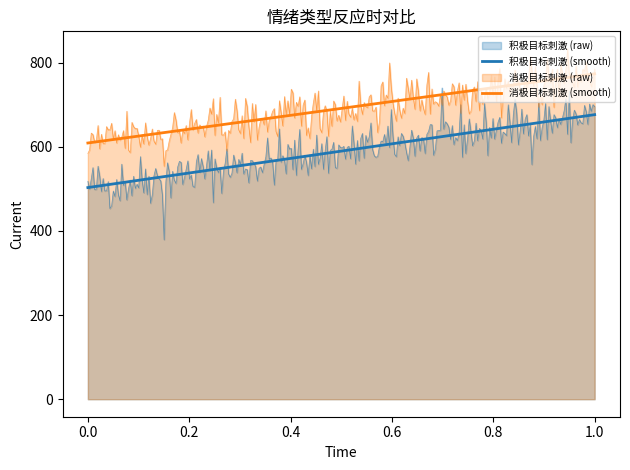

Does the chart display data point markers on the line(s)?

No